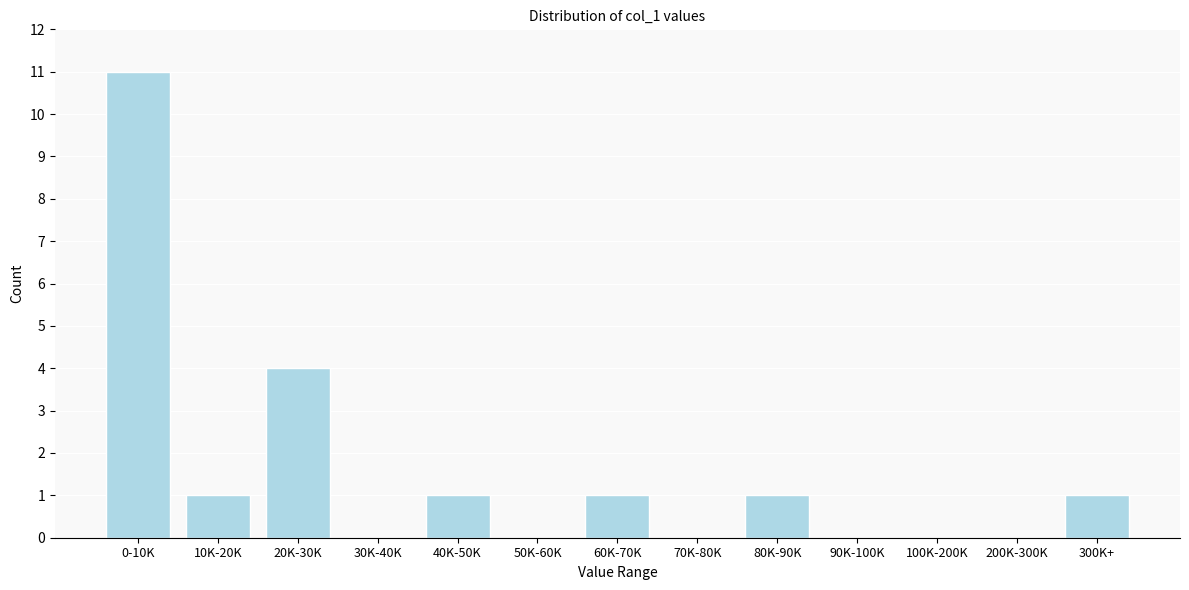

Reading left to right, extract all data points from this chart.

0-10K=11	10K-20K=1	20K-30K=4	30K-40K=0	40K-50K=1	50K-60K=0	60K-70K=1	70K-80K=0	80K-90K=1	90K-100K=0	100K-200K=0	200K-300K=0	300K+=1